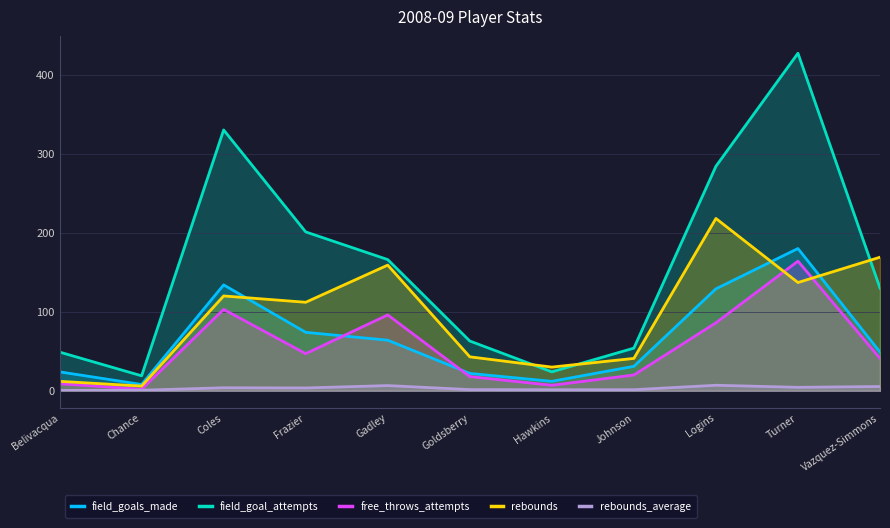

The rebounds series shows 29.4 at Goldsberry. True or false?

False